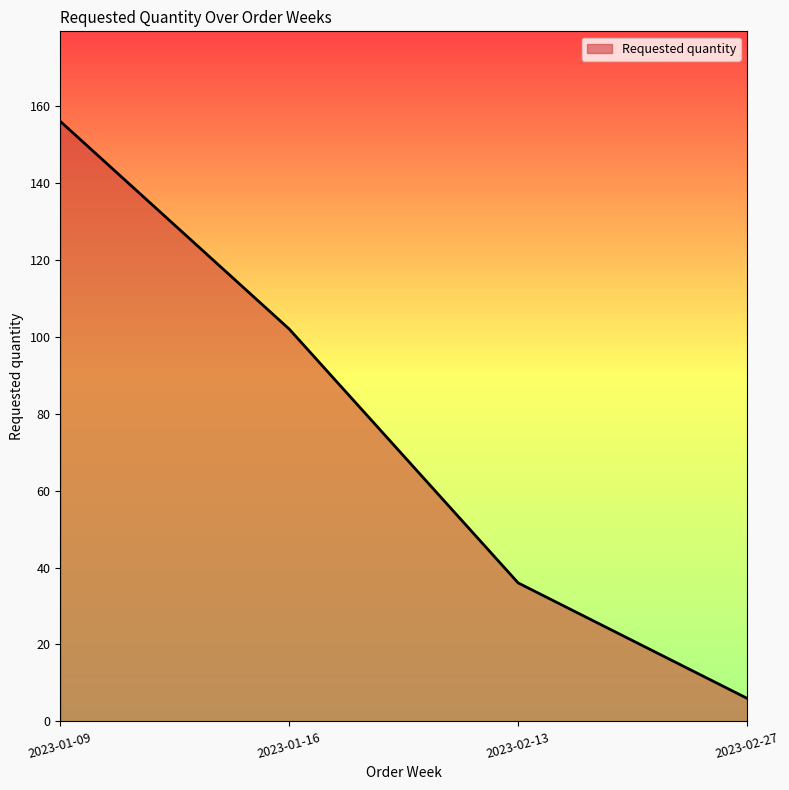

Which has a higher value, 2023-02-13 or 2023-01-09?

2023-01-09